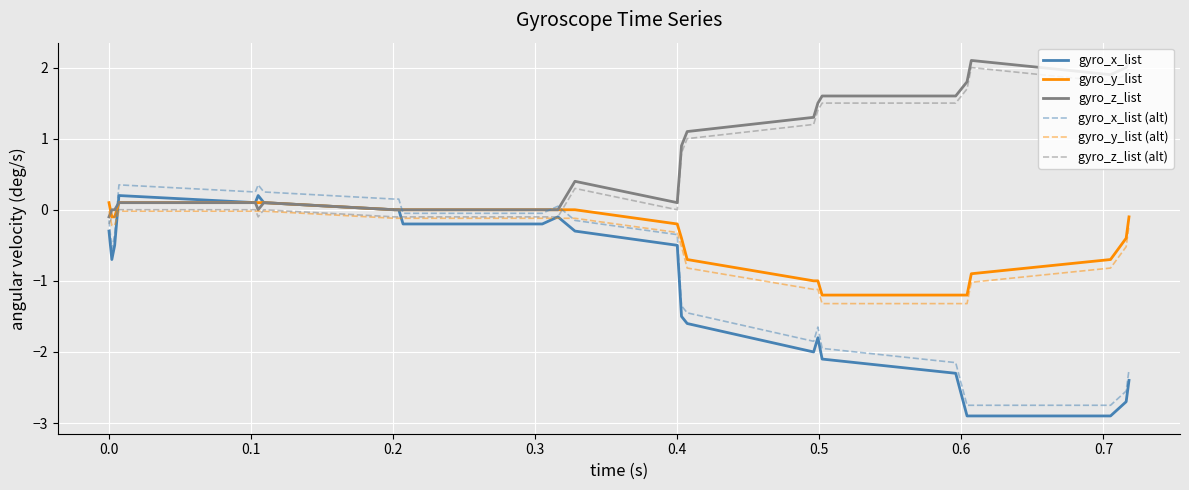

What is the minimum value shown in the chart?

-2.9